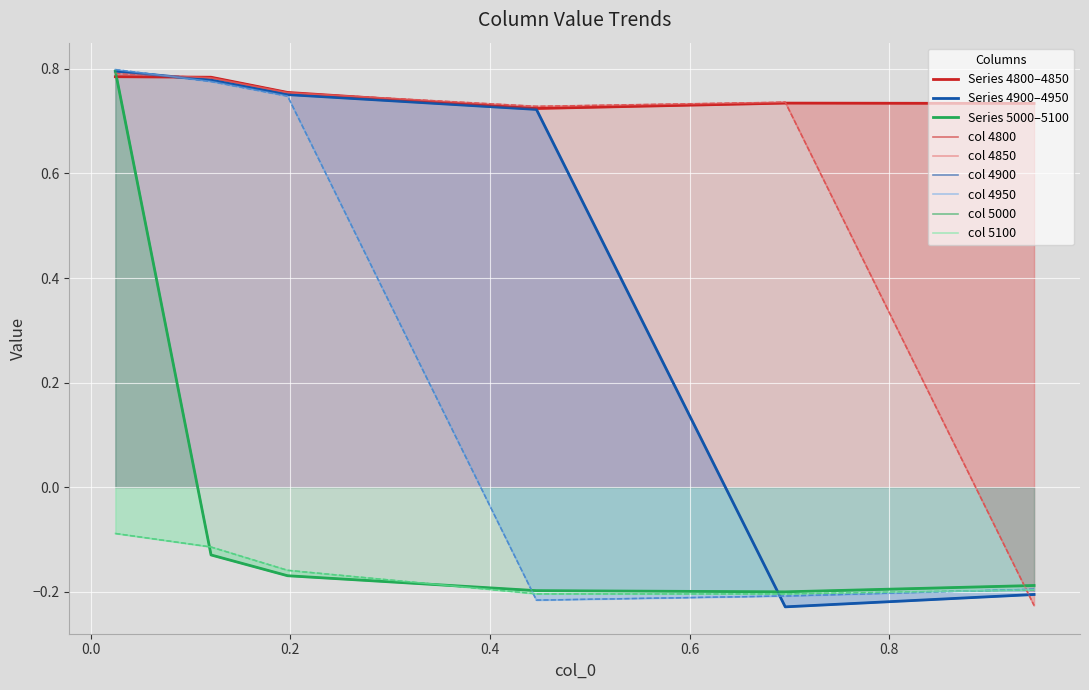

List the series in order of their overall mean, lowest first.

5100, 5000, 4950, 4900, 4850, 4800